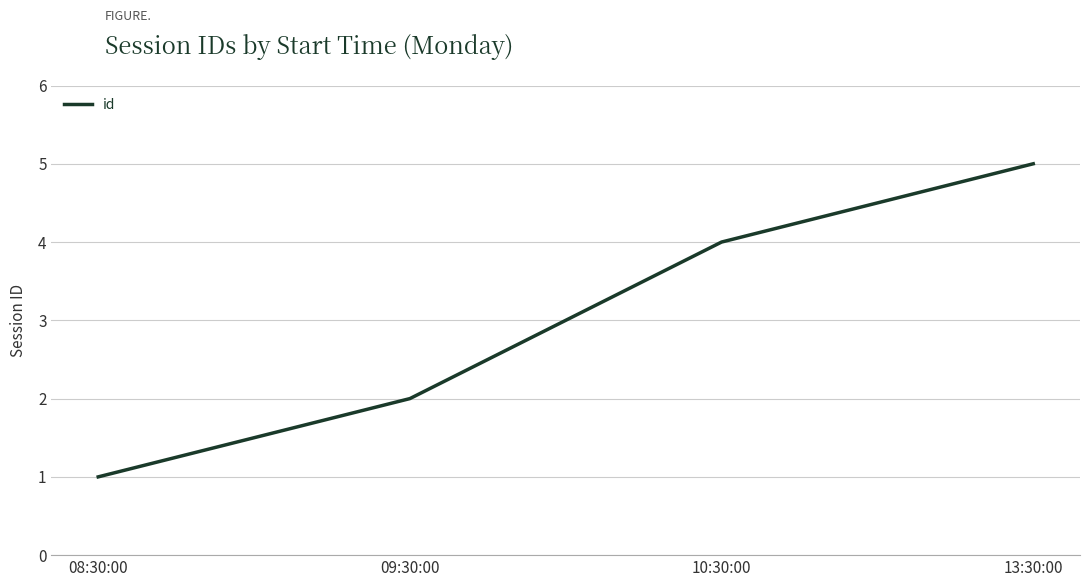

The chart shows a value of 4 at 10:30:00. True or false?

True